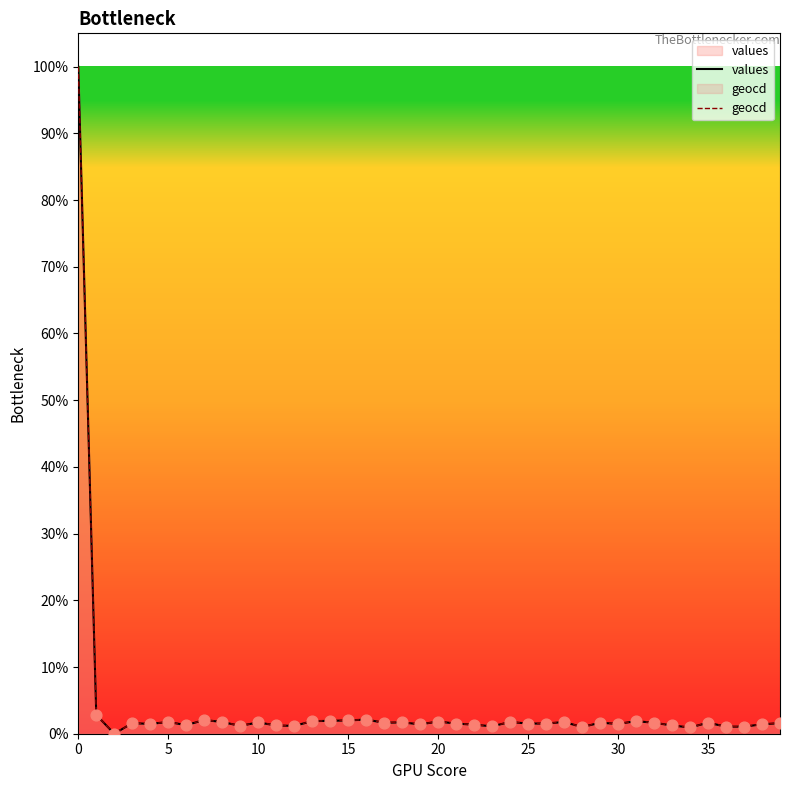

At how many categories does at least one series exceed 0?

39